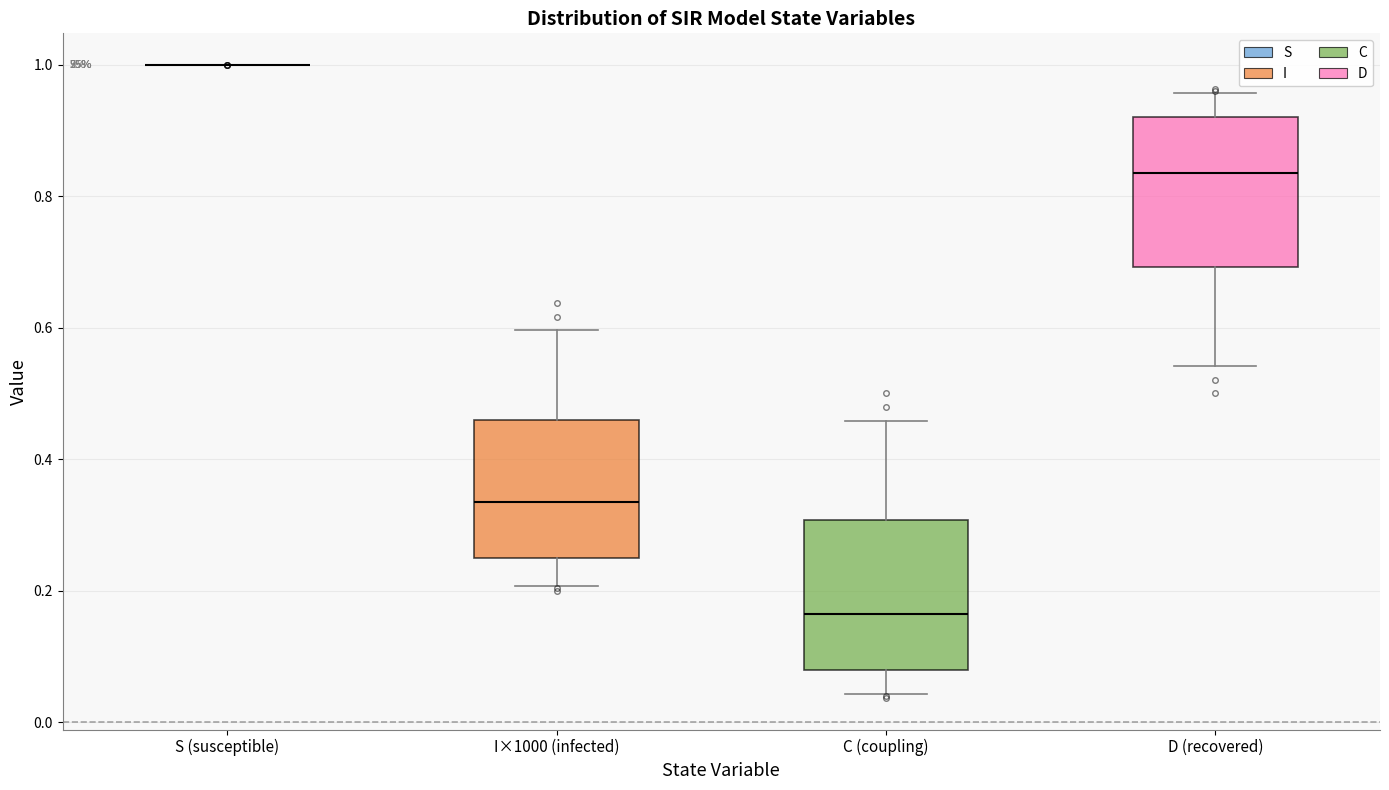

Reading left to right, transcribe this box plot: for each box, give where its median line is, the range the box spans, and where its two whiskers end, as read against the y-axis. The values are not printed on the chart, so give them approximately, as read against the axis.

S (susceptible): box collapsed to a line at 1.00, whiskers 1.00 to 1.00
I×1000 (infected): median 0.34, box 0.24 to 0.46, whiskers 0.20 to 0.60
C (coupling): median 0.16, box 0.08 to 0.30, whiskers 0.04 to 0.46
D (recovered): median 0.84, box 0.70 to 0.92, whiskers 0.54 to 0.96